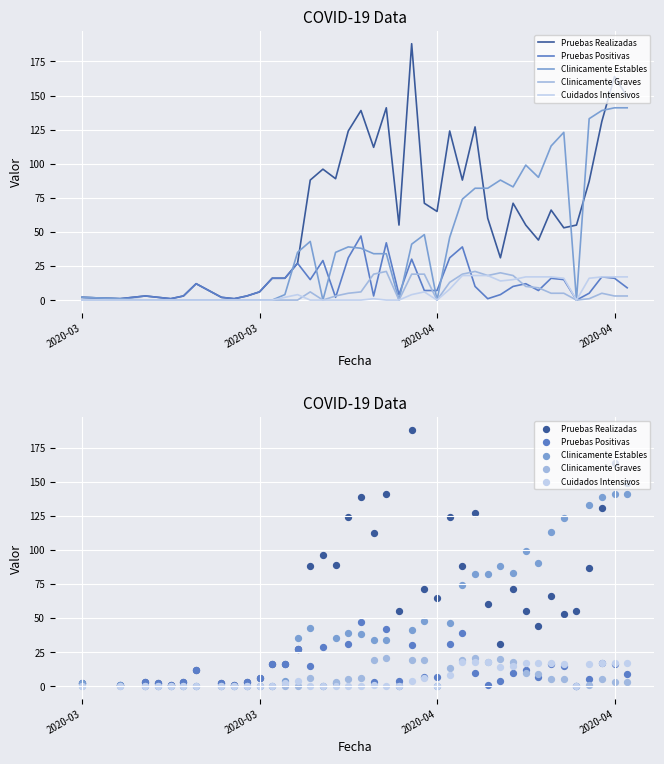

Is the value of Clinicamente Estables at 36 greater than the value of Pruebas Positivas at 16?

Yes